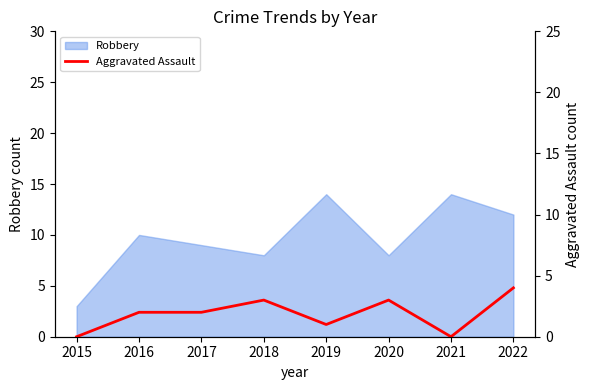

At which category does the data reach its first local valley?

2019